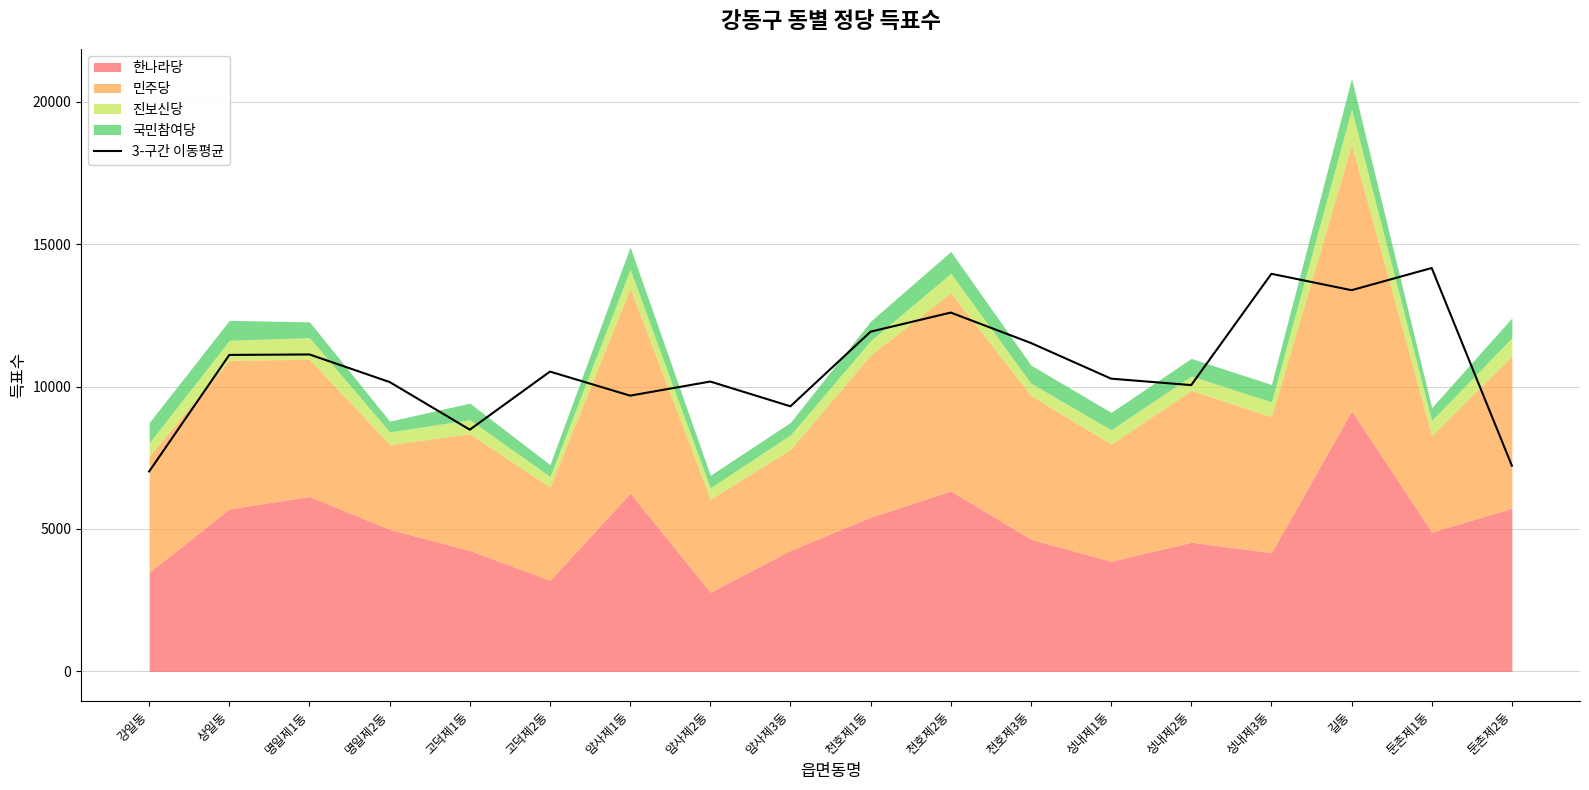

Which category has the lowest value across all series?

강일동